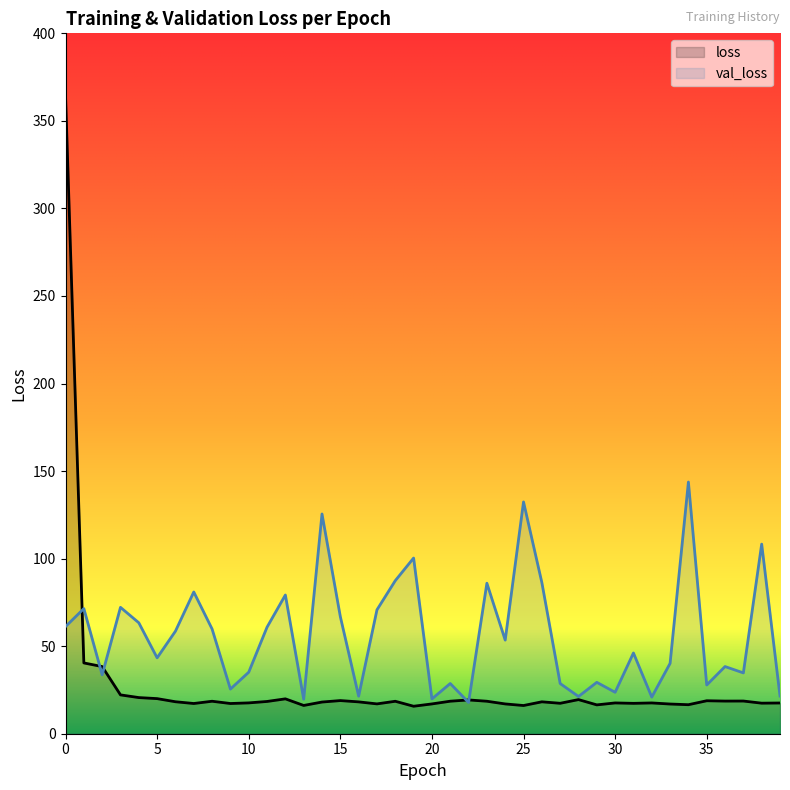

What is the spread (max minus min) of values at 5?

23.3